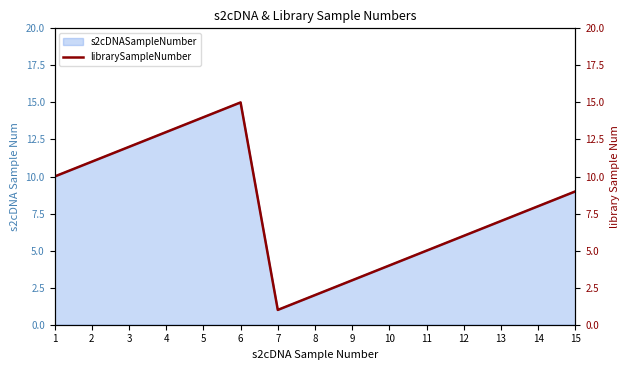

Rank the categories by value from lowest to highest.

7, 8, 9, 10, 11, 12, 13, 14, 15, 1, 2, 3, 4, 5, 6